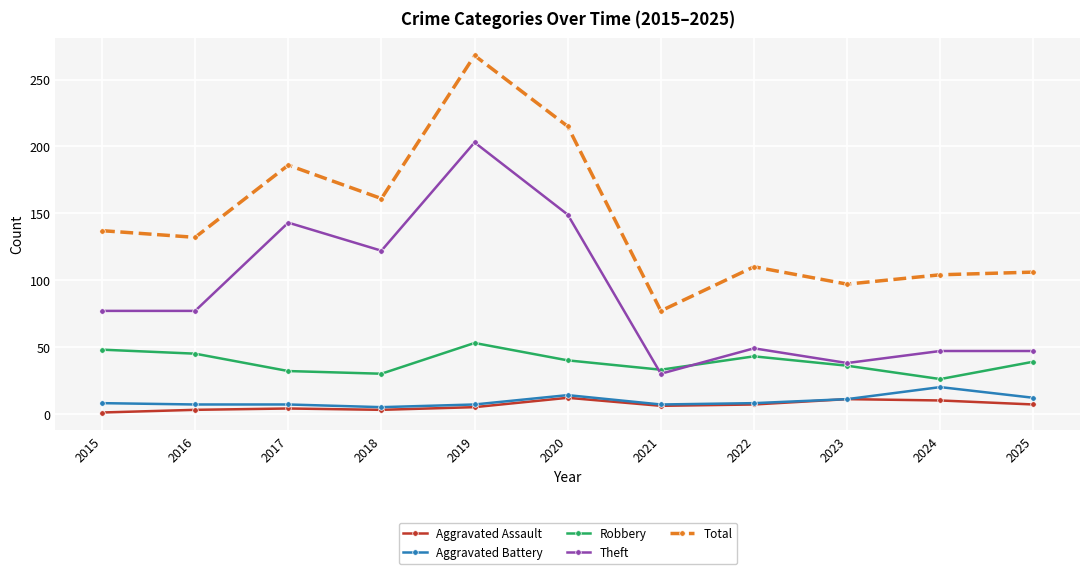

How many values in the Aggravated Assault series are below 6?

5